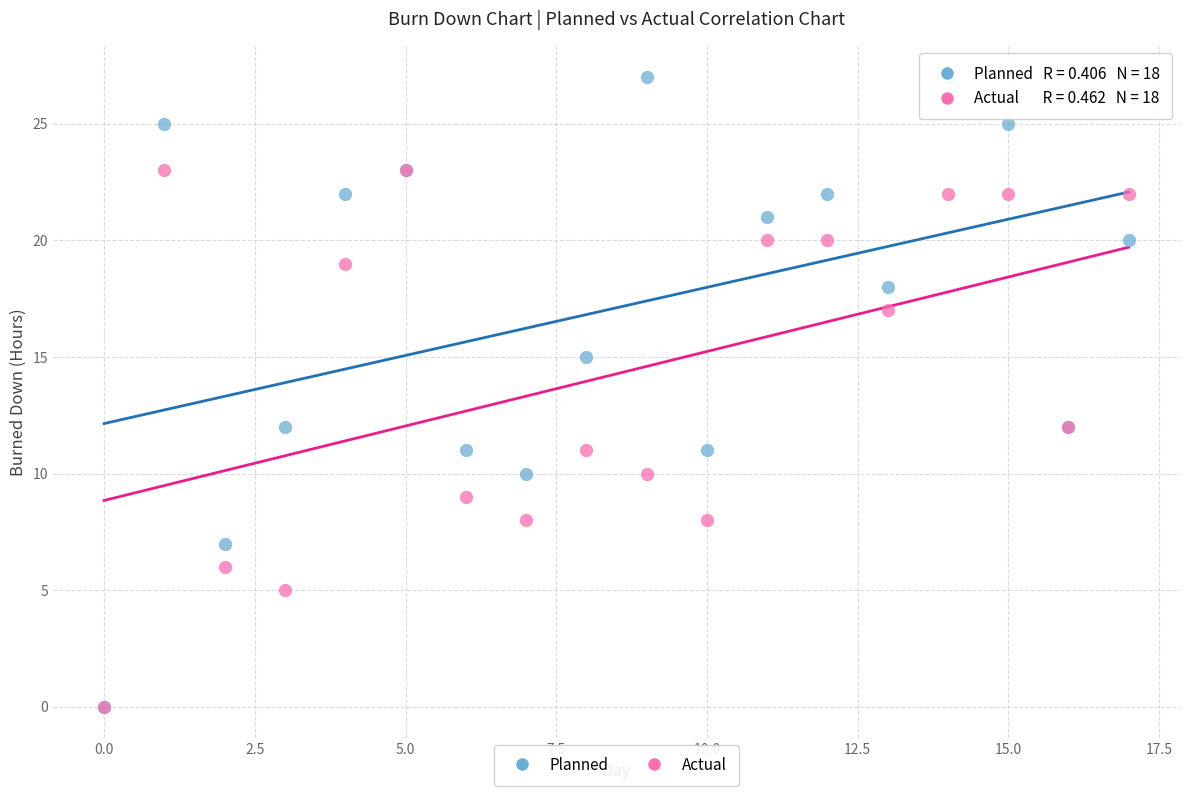

Which series reaches the maximum Y coordinate?

Planned